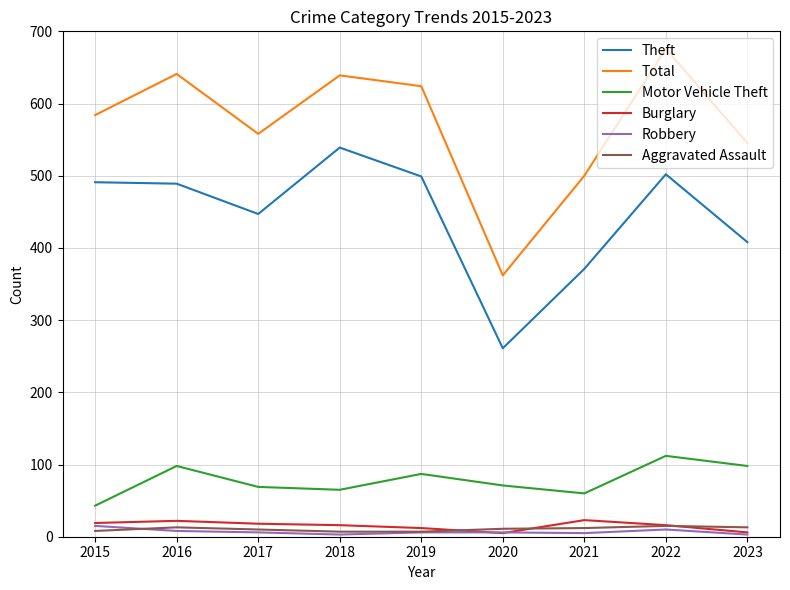

What is the sum of the Total values at 2021 and 2020?

862